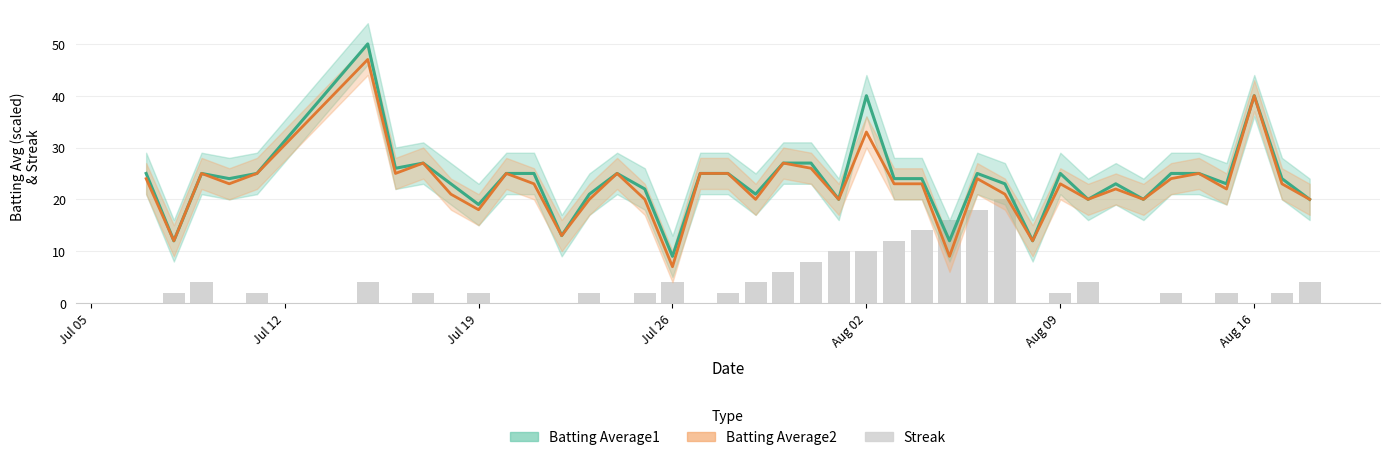

Is the value of Batting Average2 at 28 greater than the value of Batting Average1 at 28?

No